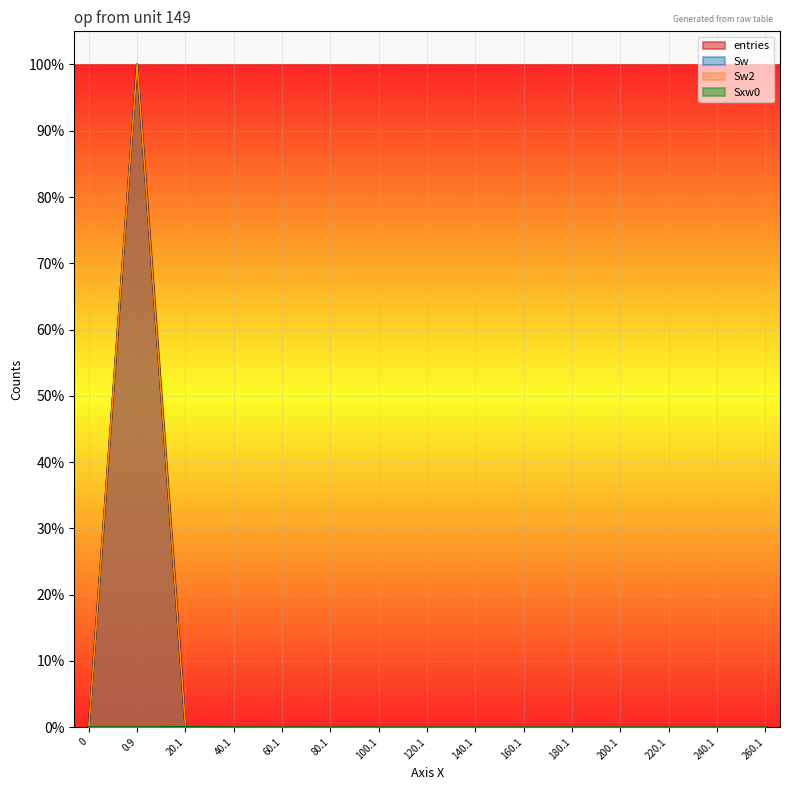

What is the average value of the Sw2 series?

0.1